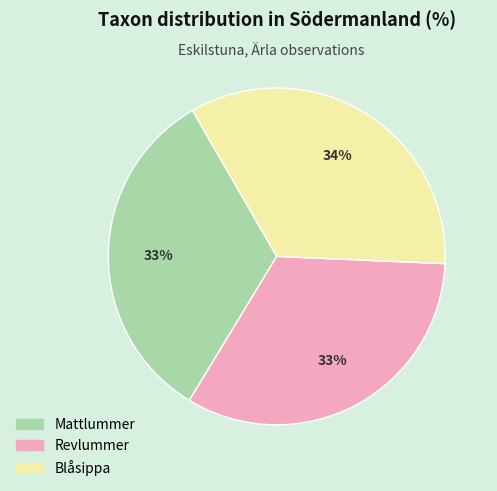

How many slices are in this pie chart?

3